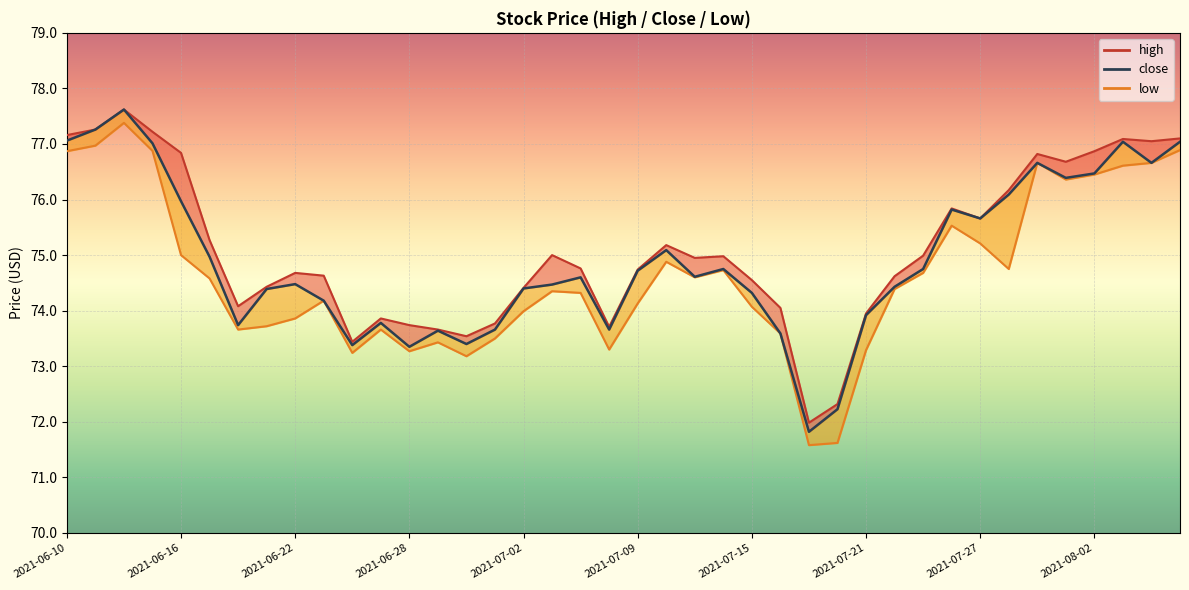

What is the maximum value for low?

77.4